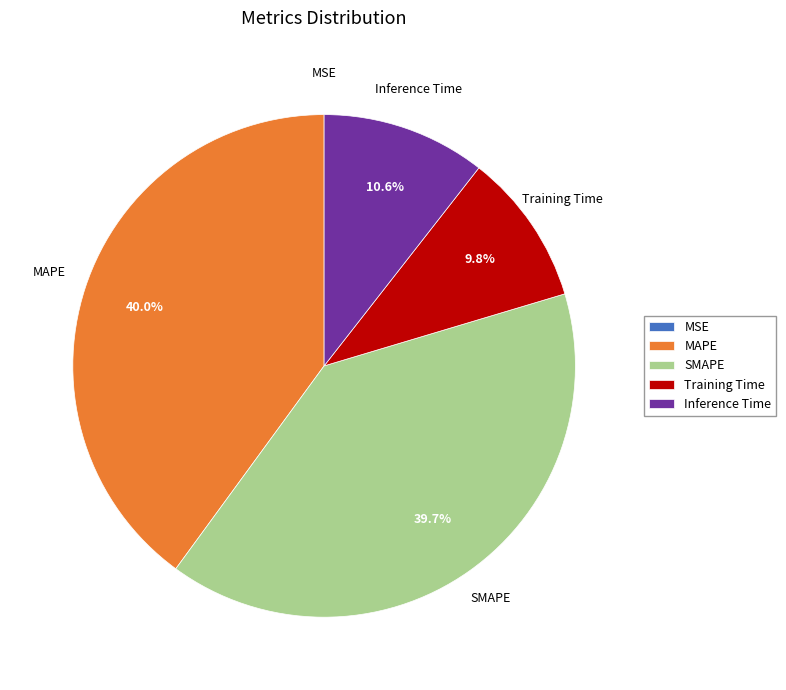

How much of the chart is everything except SMAPE?

60.3%